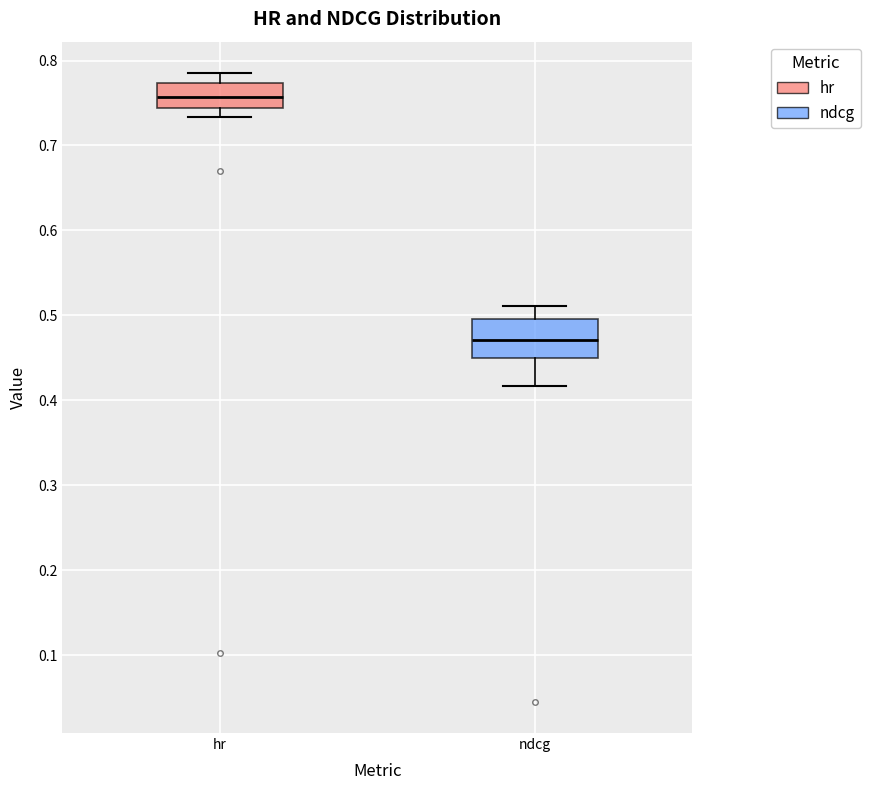

Reading left to right, read every box against the y-axis: the position of its median line, the range the box covers, and the ends of its whiskers. The values are not printed on the chart, so give them approximately, as read against the axis.

hr: median 0.76, box 0.74 to 0.77, whiskers 0.73 to 0.79
ndcg: median 0.47, box 0.45 to 0.50, whiskers 0.42 to 0.51